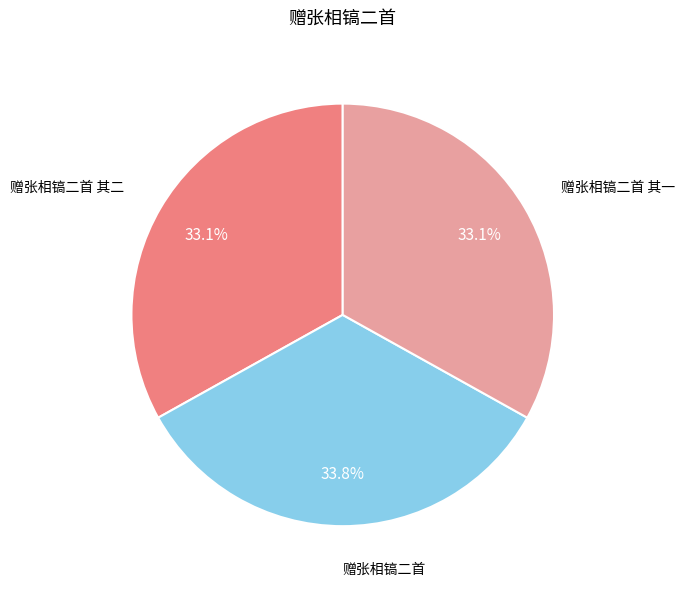

Does any single category account for the majority?

No